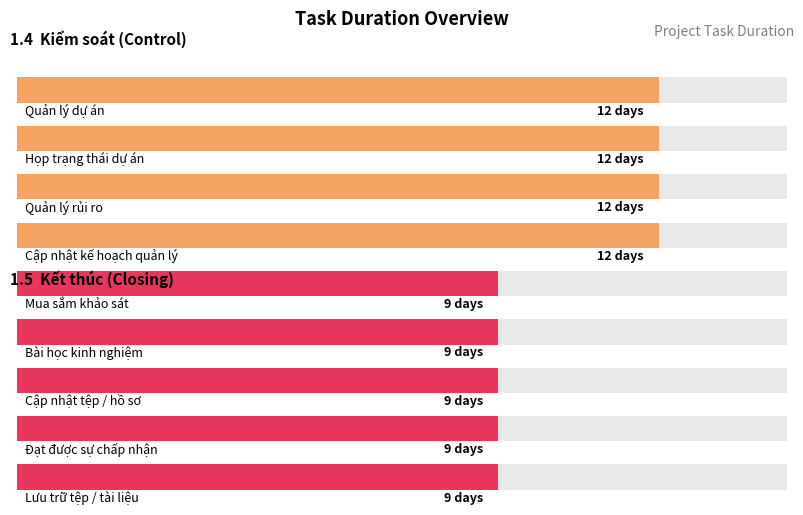

Rank the categories by value from lowest to highest.

Mua sắm khảo sát, Bài học kinh nghiệm, Cập nhật tệp / hồ sơ, Đạt được sự chấp nhận, Lưu trữ tệp / tài liệu, Quản lý dự án, Họp trạng thái dự án, Quản lý rủi ro, Cập nhật kế hoạch quản lý